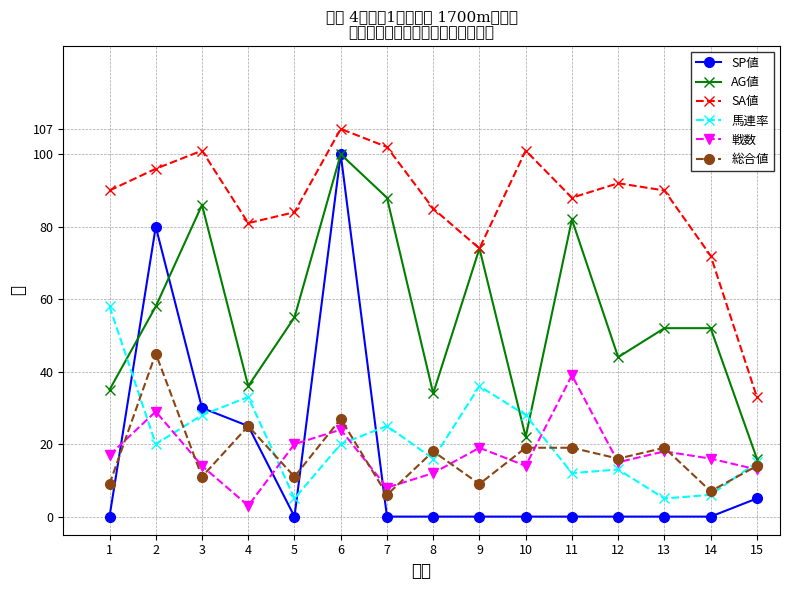

Which series changed the most between 4 and 5?

馬連率